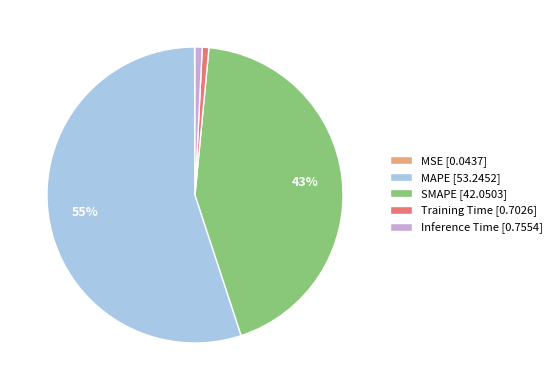

The Inference Time slice represents 11% of the pie. True or false?

False